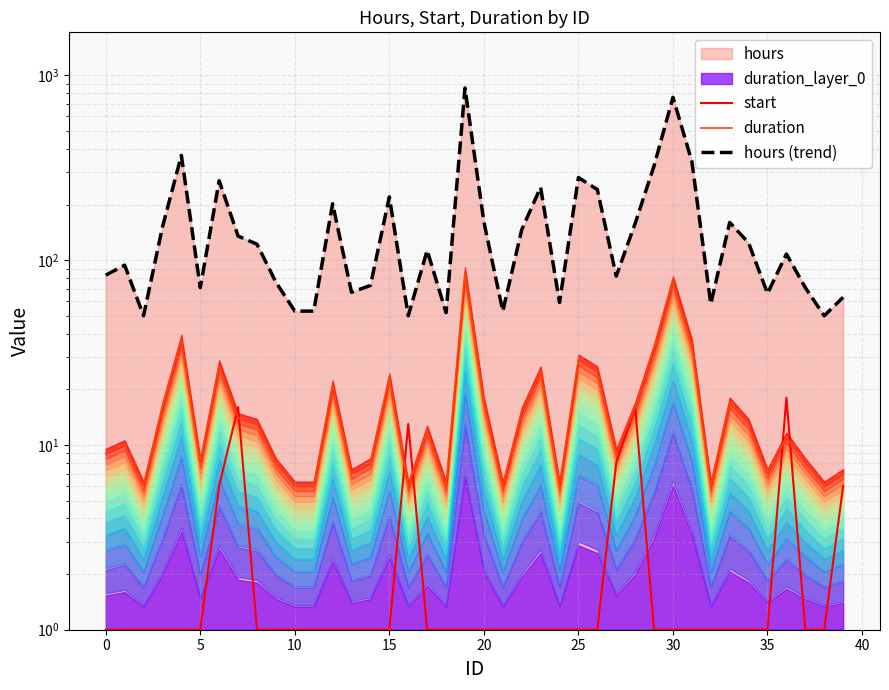

How many data points in start are above 1?

7